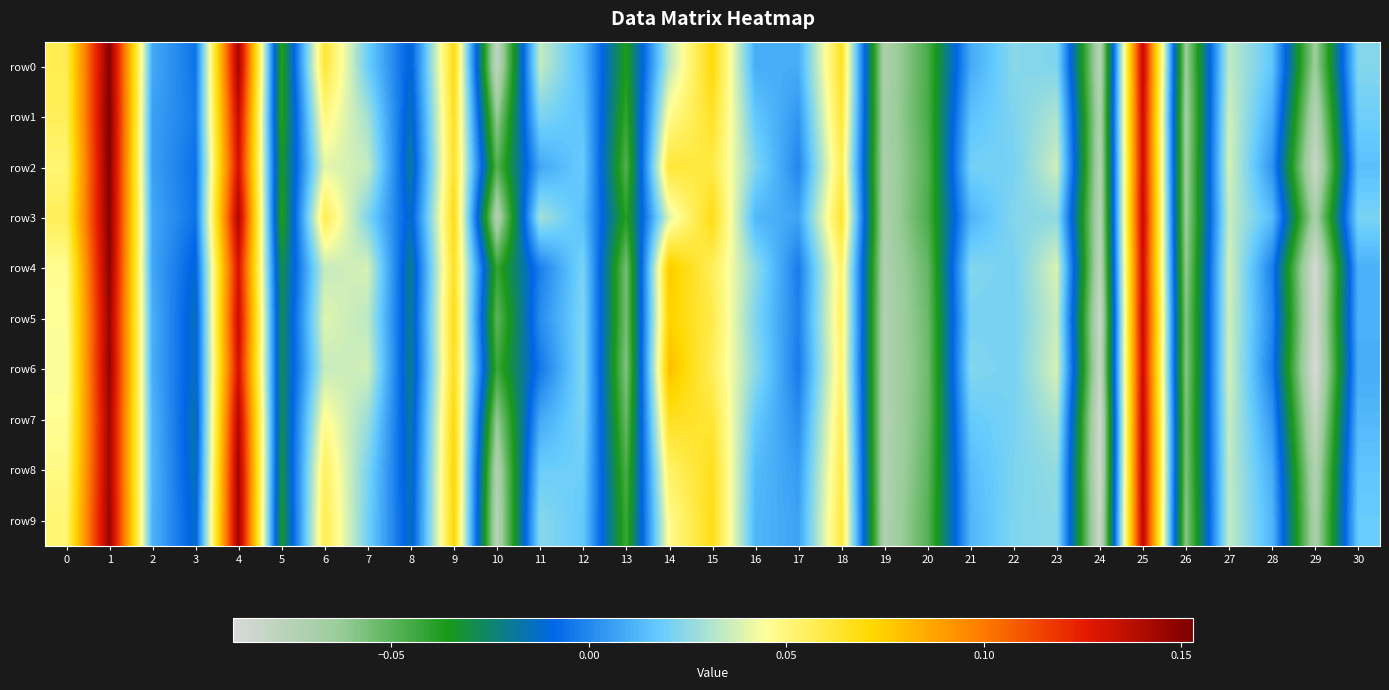

At 17, list the series in order from smallest to largest.

row6, row4, row5, row2, row7, row1, row8, row9, row3, row0